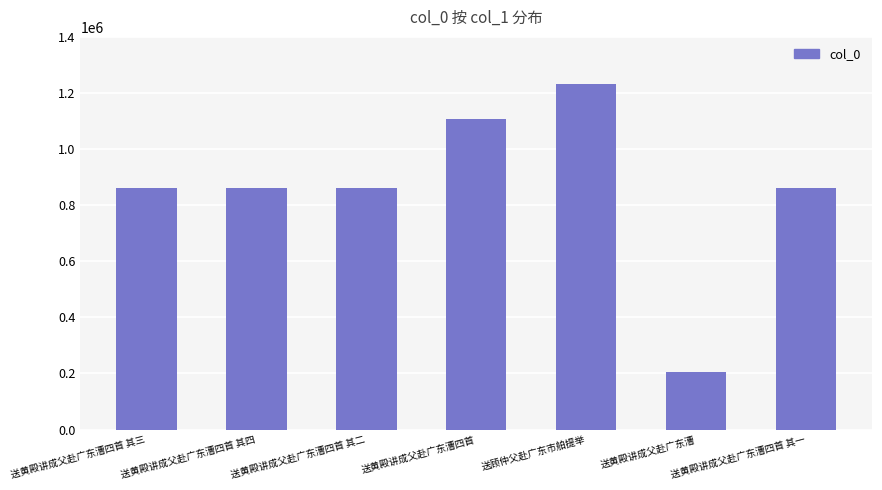

Which has a higher value, 送黄殿讲成父赴广东漕四首 or 送顾仲父赴广东市舶提举?

送顾仲父赴广东市舶提举